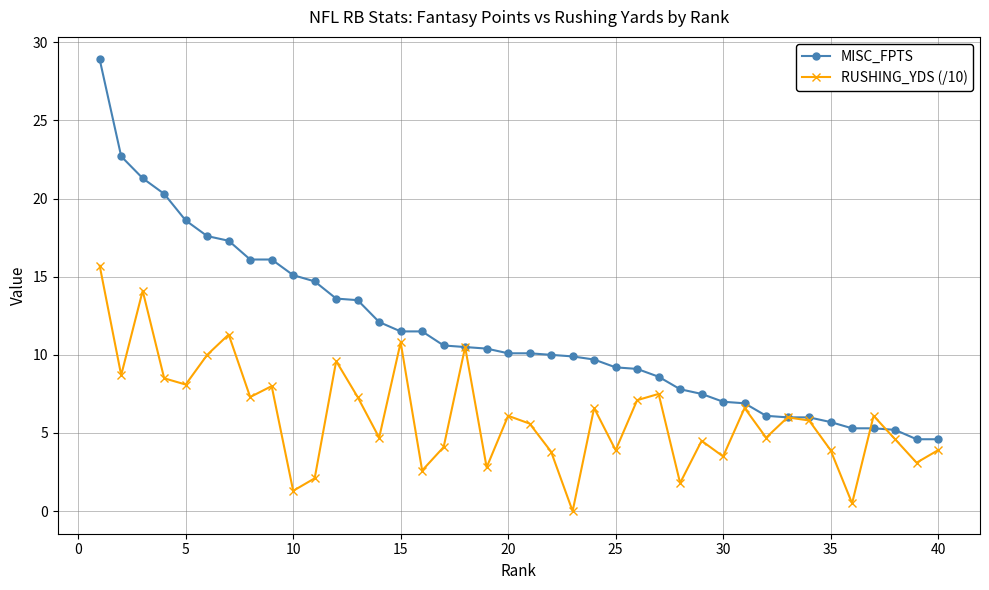

What is the average value of the MISC_FPTS series?

11.4